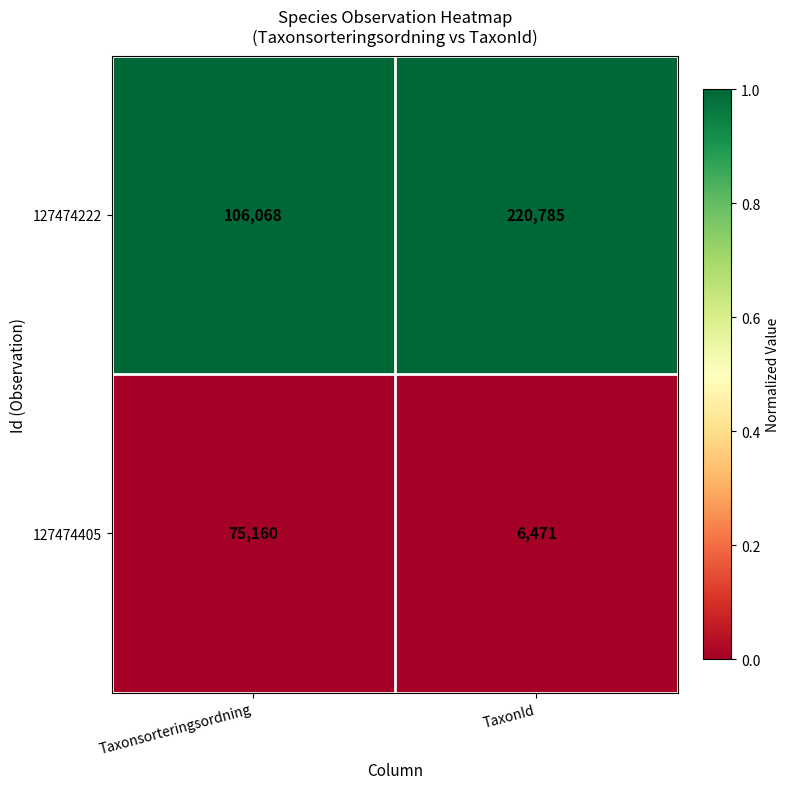

How many data points does each series have?

2